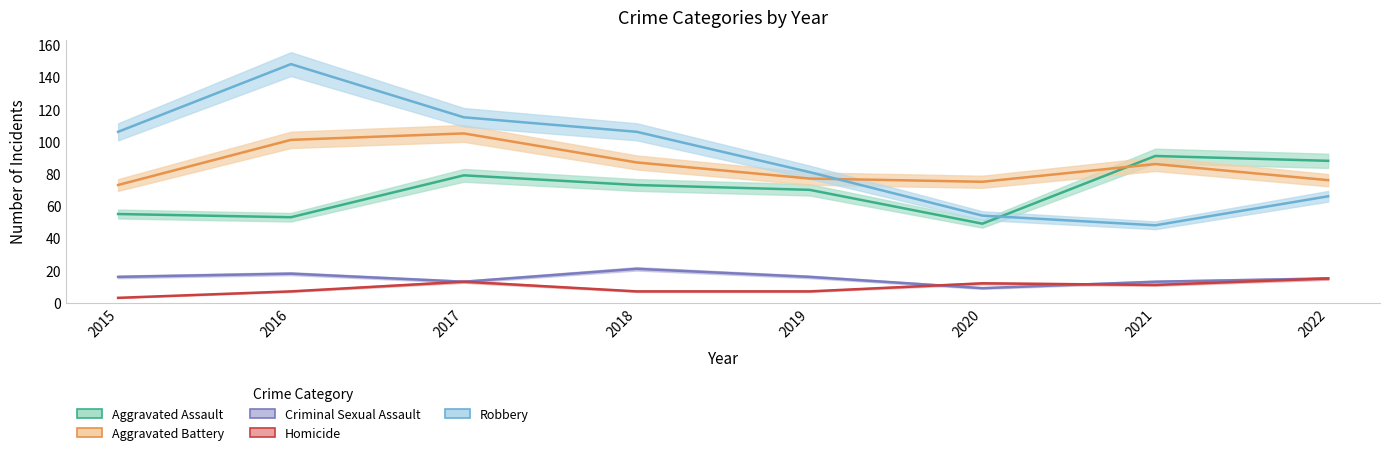

What is the value of the Criminal Sexual Assault point at the 6th from the left?

9